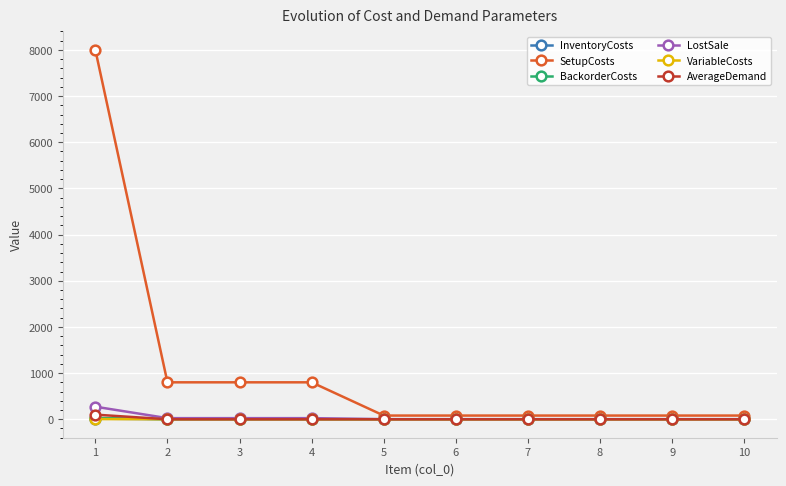

What is the value of the BackorderCosts point at the 10th from the left?

0.2